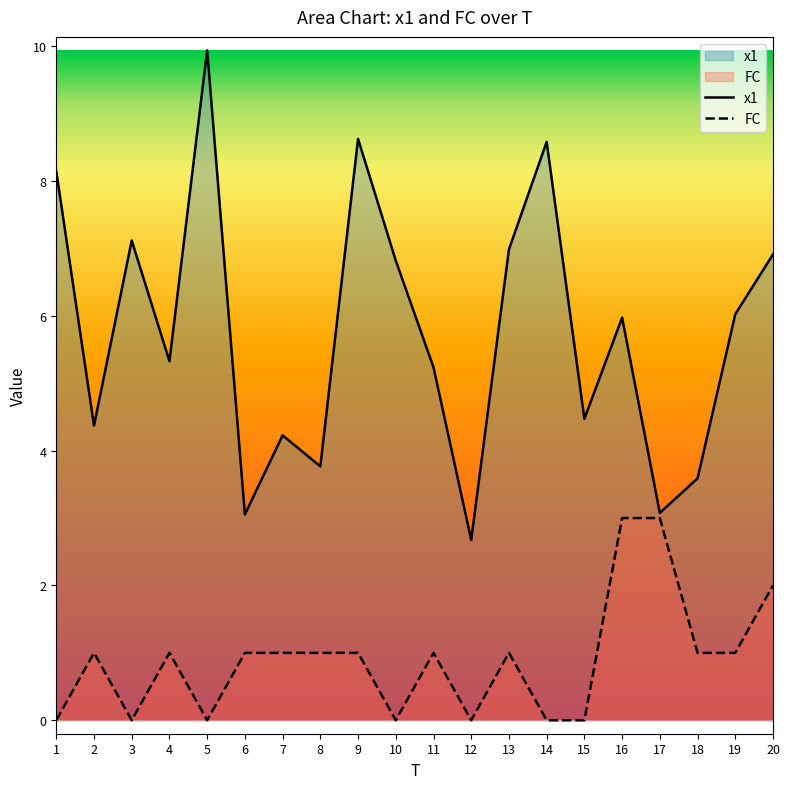

How many categories are shown in the chart?

20